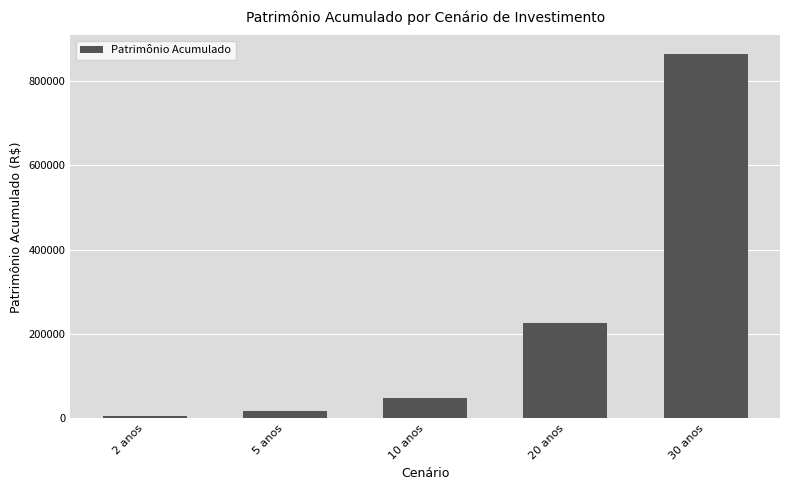

Reading left to right, what are all the values shown in this chart?

5445.5	16755.4	48656.8	225039.7	864433.9